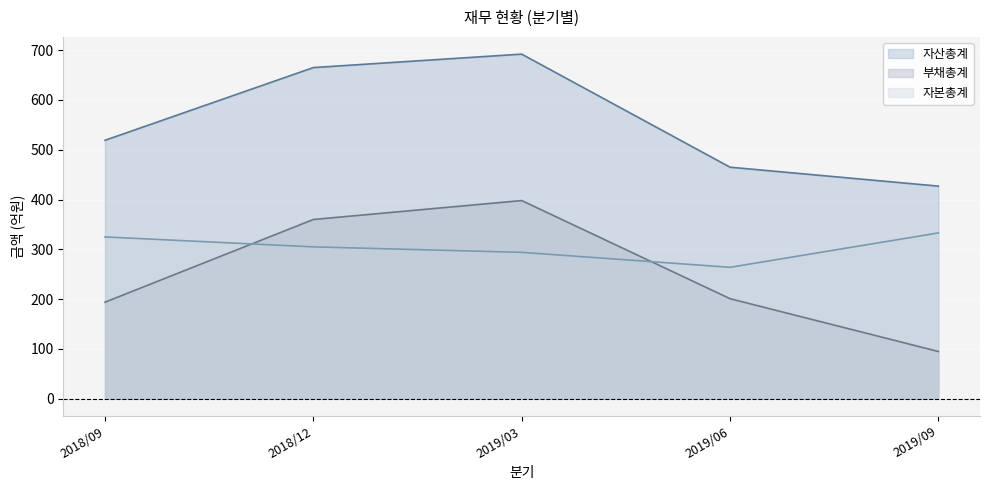

At how many categories does at least one series exceed 435?

4